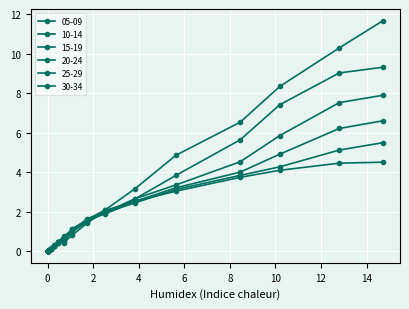

Count the number of categories in the chart.

18